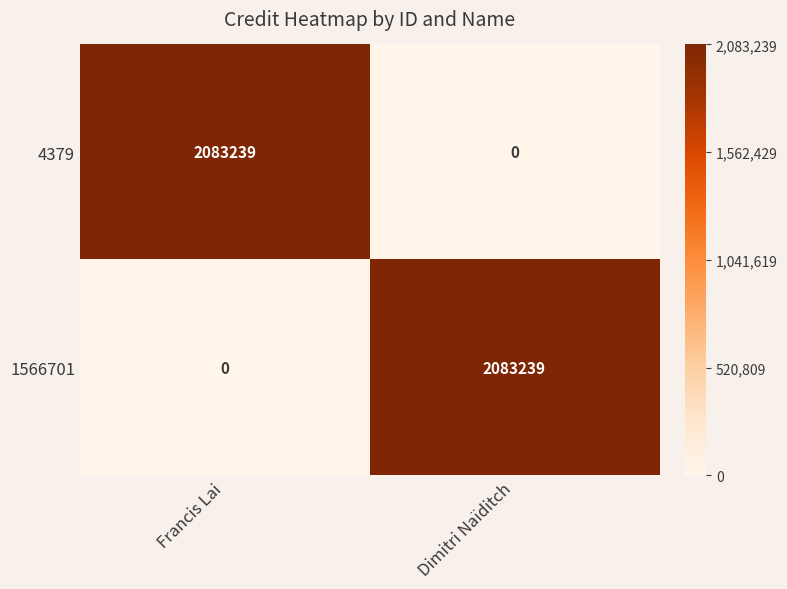

What is the spread (max minus min) of values at Francis Lai?

2083239